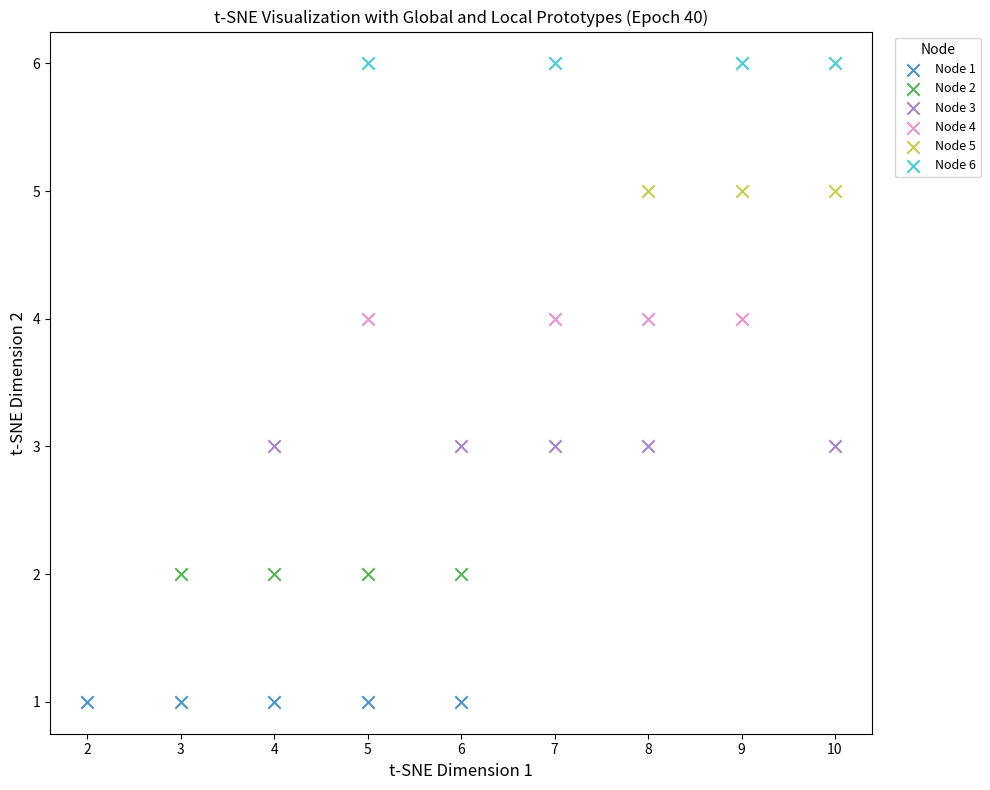

Which series contains the highest Y value?

Node 6